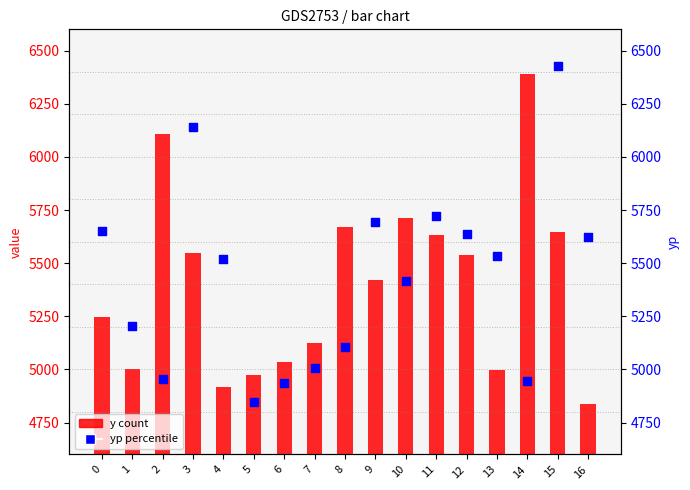

At how many categories does at least one series exceed 5178?

14